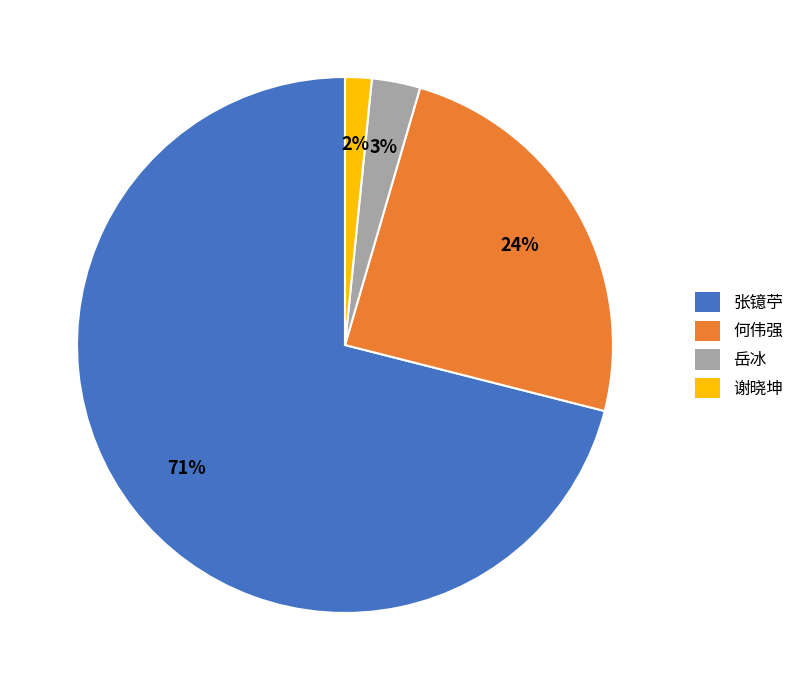

True or false: 谢晓坤 accounts for 2% of the total.

True